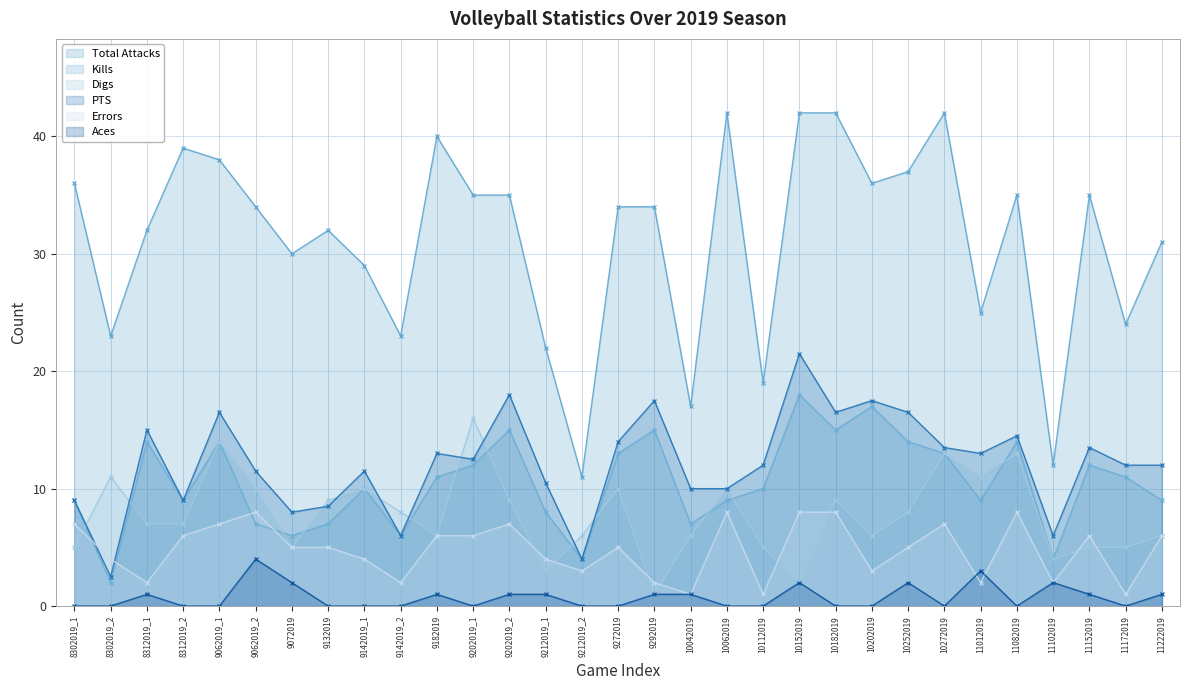

At how many categories does at least one series exceed 21?

27